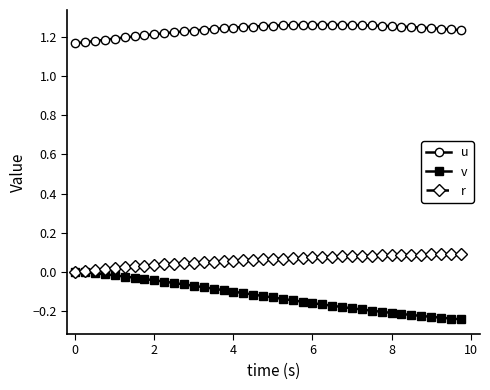

Which series has the largest range (max minus min)?

v